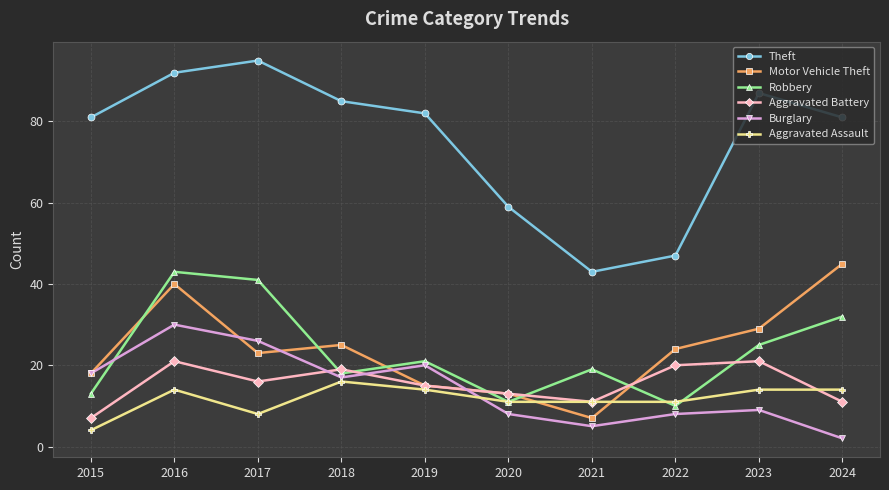

True or false: Theft and Burglary cross at least once.

False